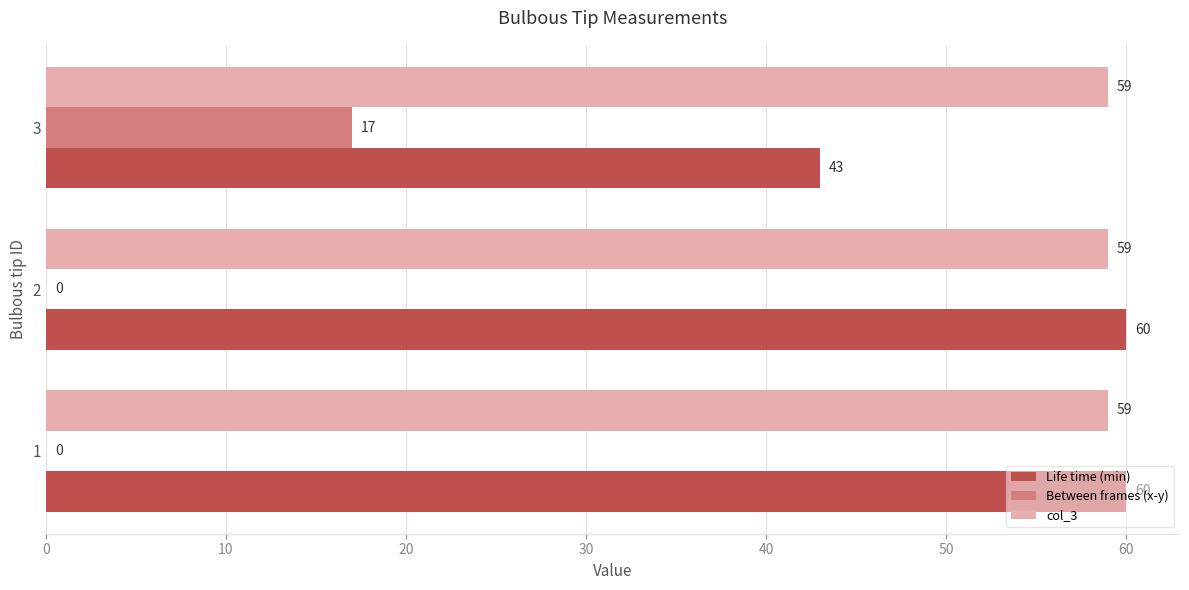

Is it true that Life time (min) equals 60 at 1?

True